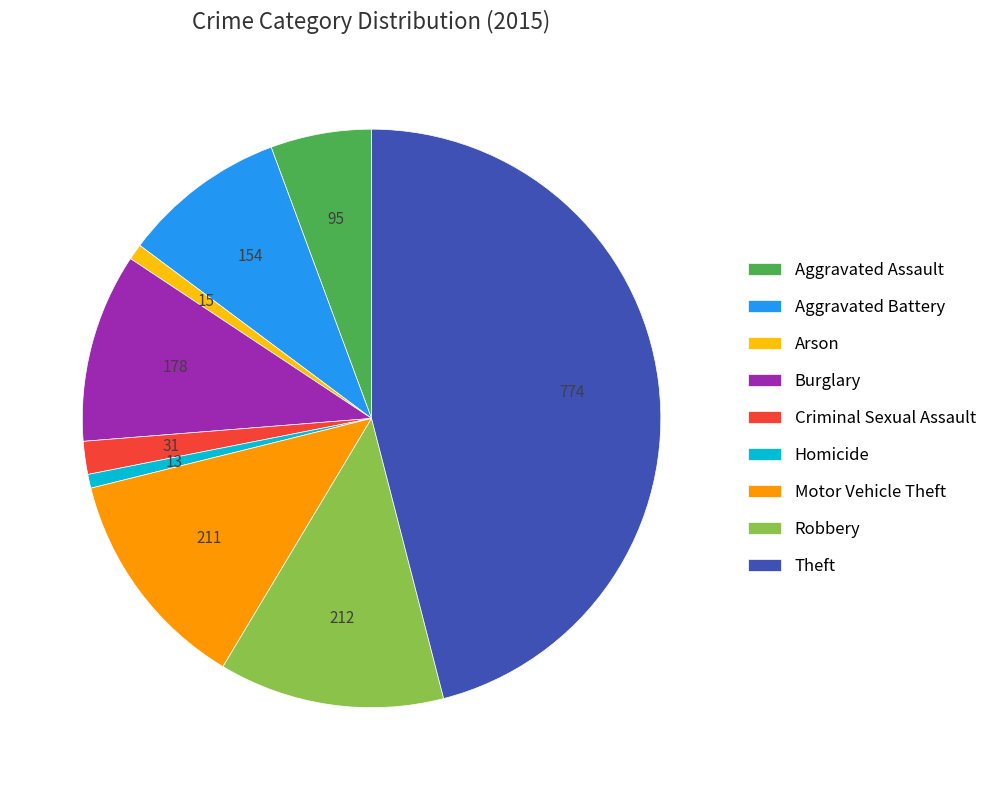

Combined, do Arson and Motor Vehicle Theft account for over 50%?

No